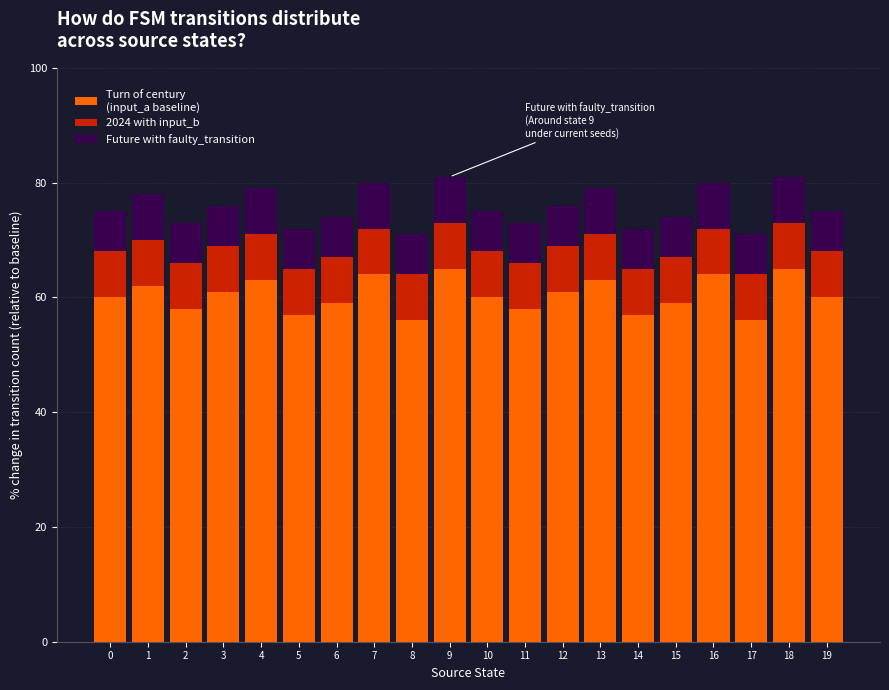

What is the total value across all series at 19?

75